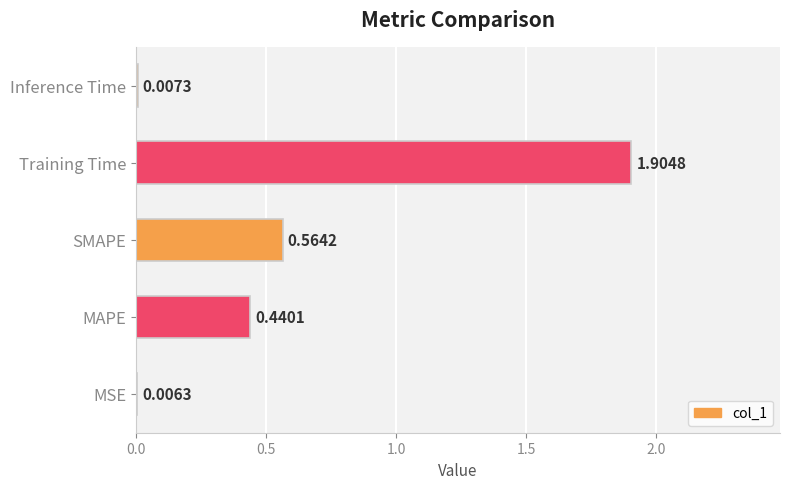

What is the sum of the values at SMAPE and Training Time?

2.5